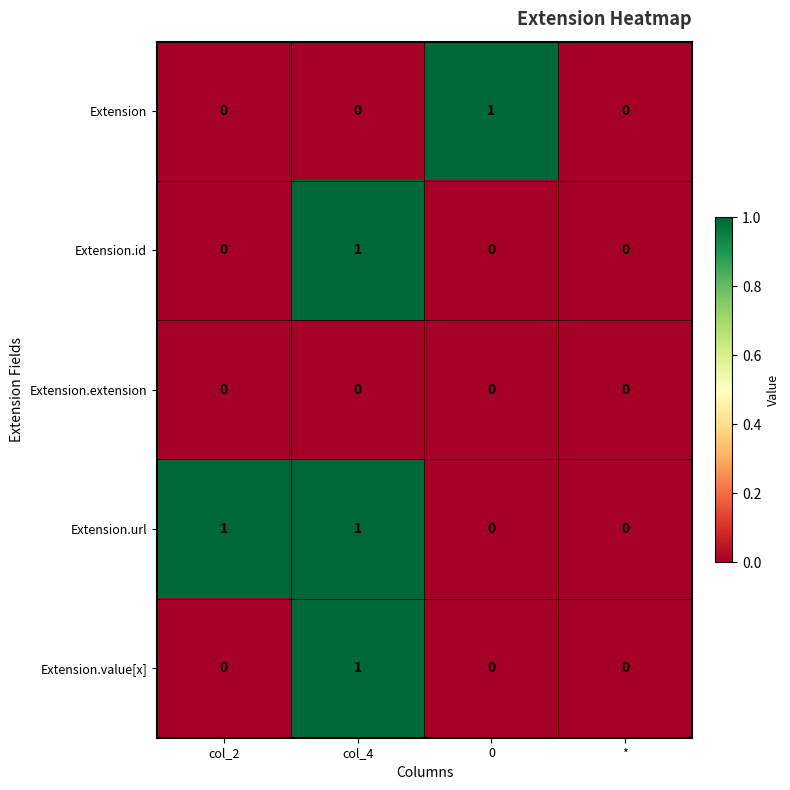

Count the number of categories in the chart.

4